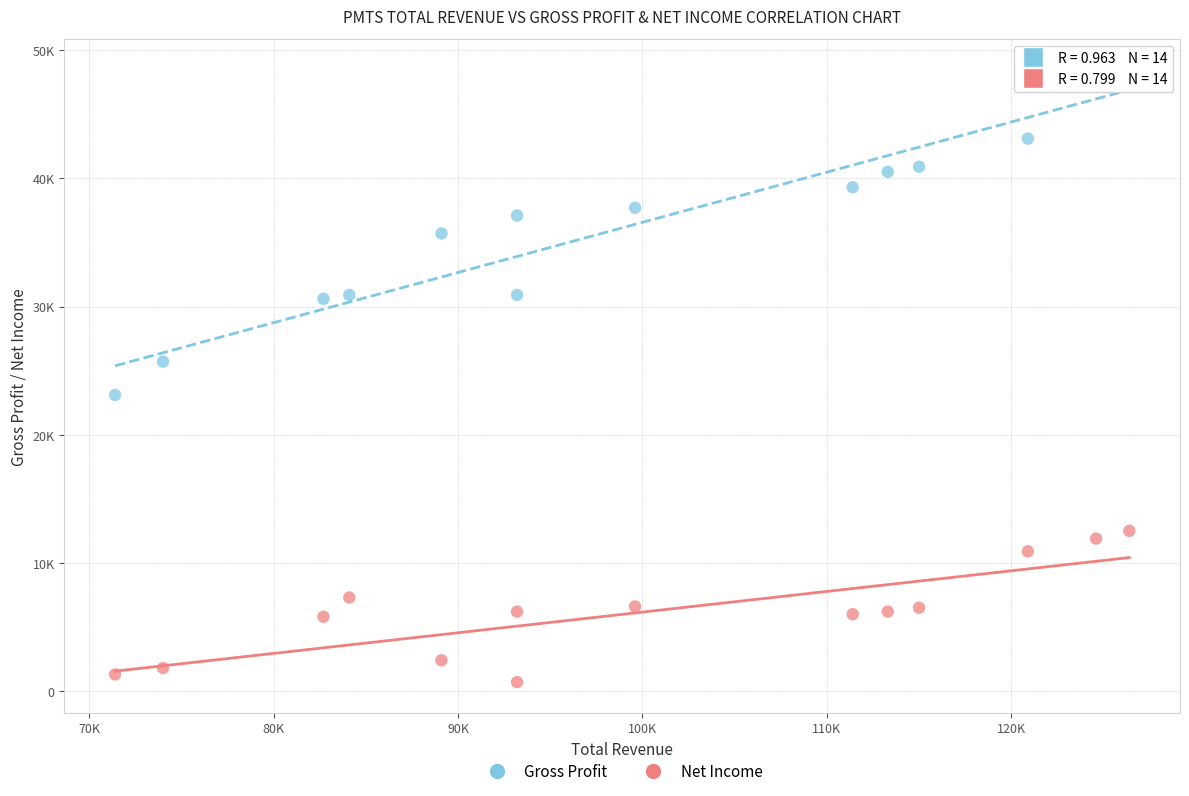

Which series reaches the maximum Y coordinate?

Gross Profit